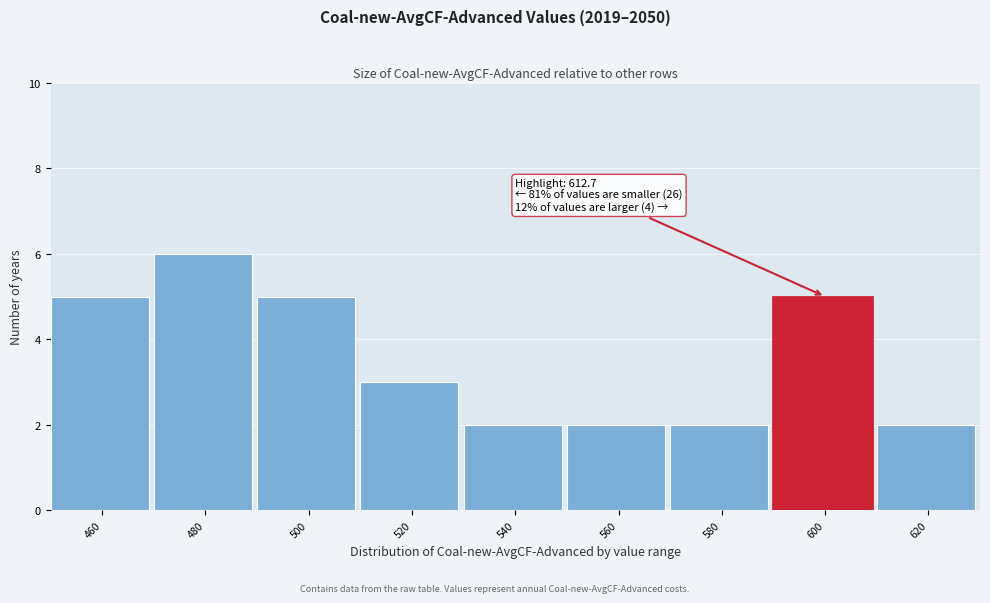

Reading left to right, what are all the values shown in this chart?

5	6	5	3	2	2	2	5	2